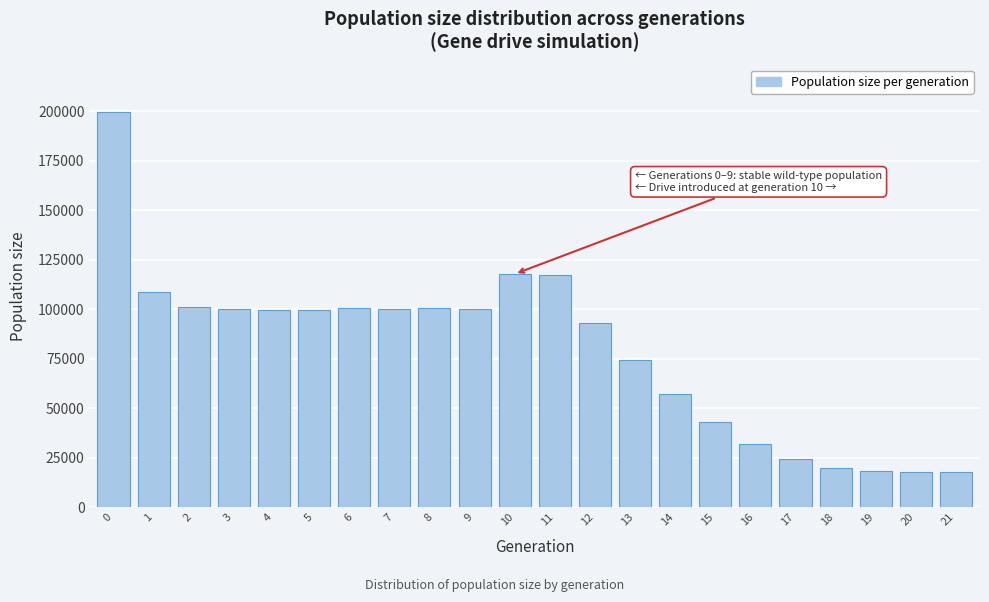

What is the difference between the values at 7 and 18?

80311